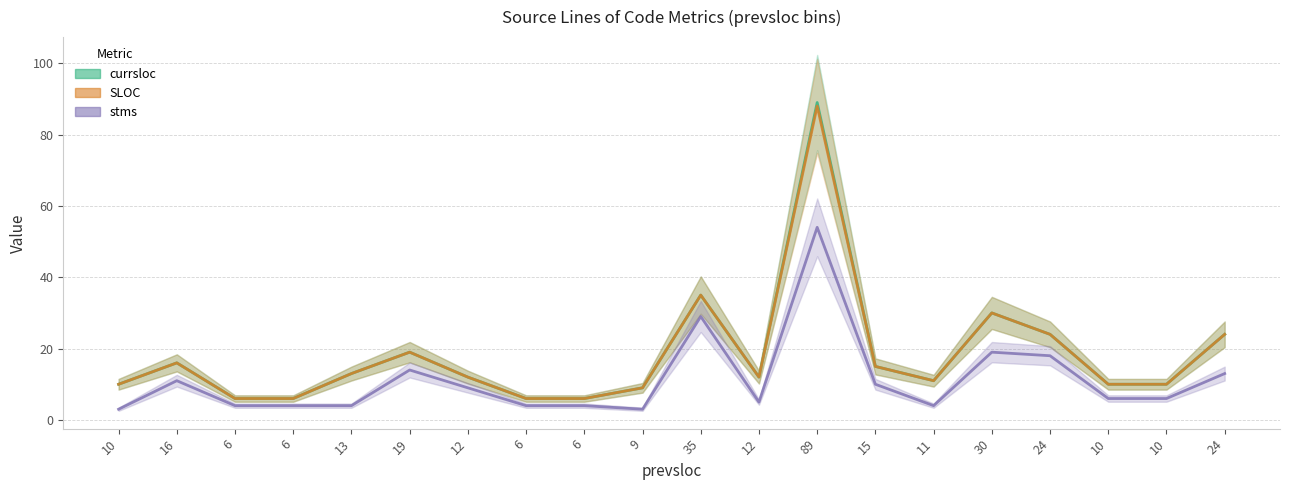

Which series has the widest spread of values?

currsloc